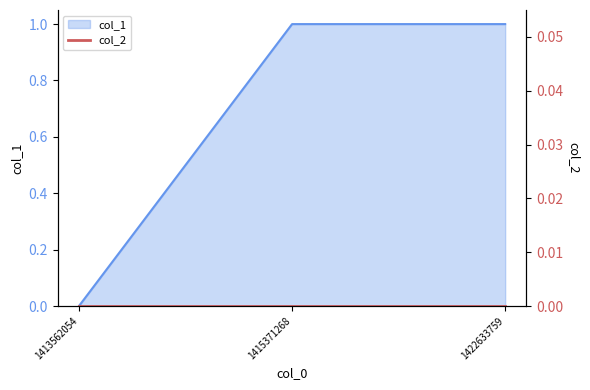

Rank the categories by value from highest to lowest.

1415371268, 1422633759, 1413562054